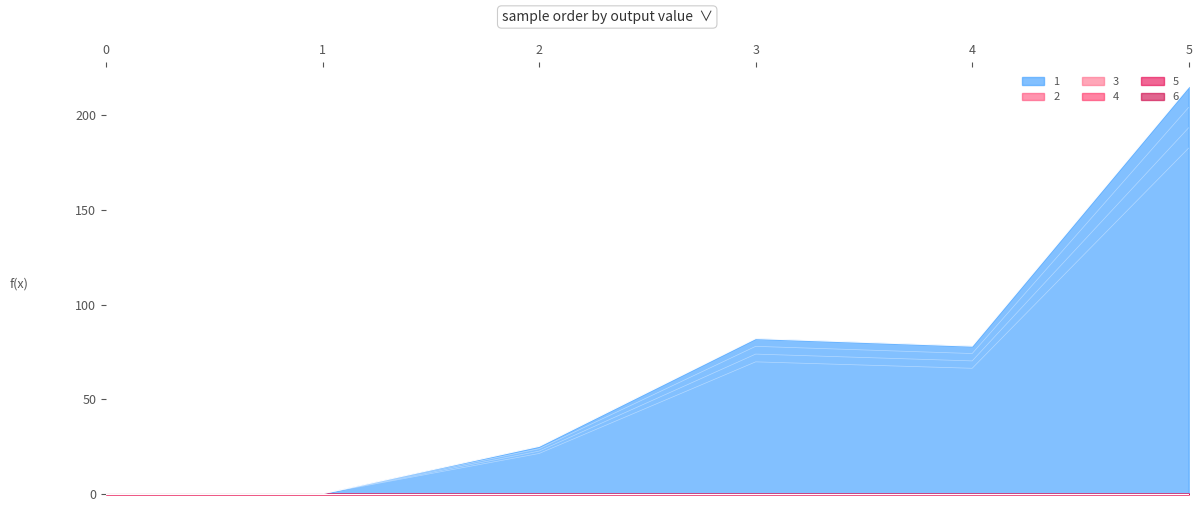

Is it true that 6 equals 0 at 1?

True